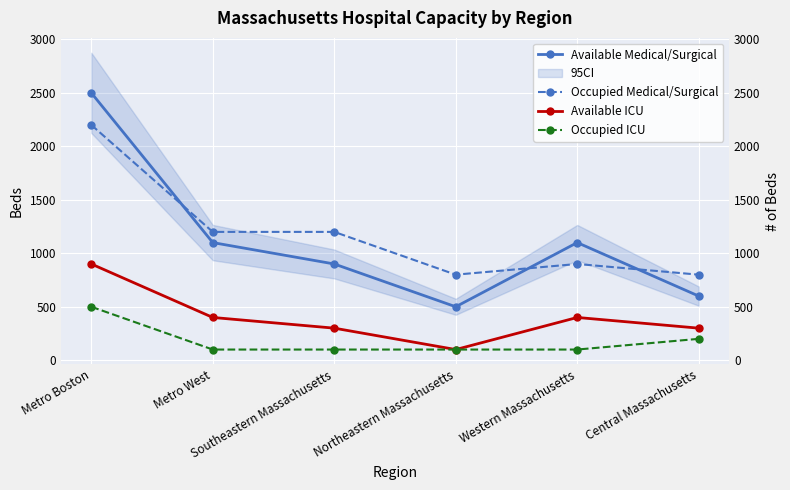

List the labels in order of Occupied ICU value, smallest first.

Metro West, Southeastern Massachusetts, Northeastern Massachusetts, Western Massachusetts, Central Massachusetts, Metro Boston